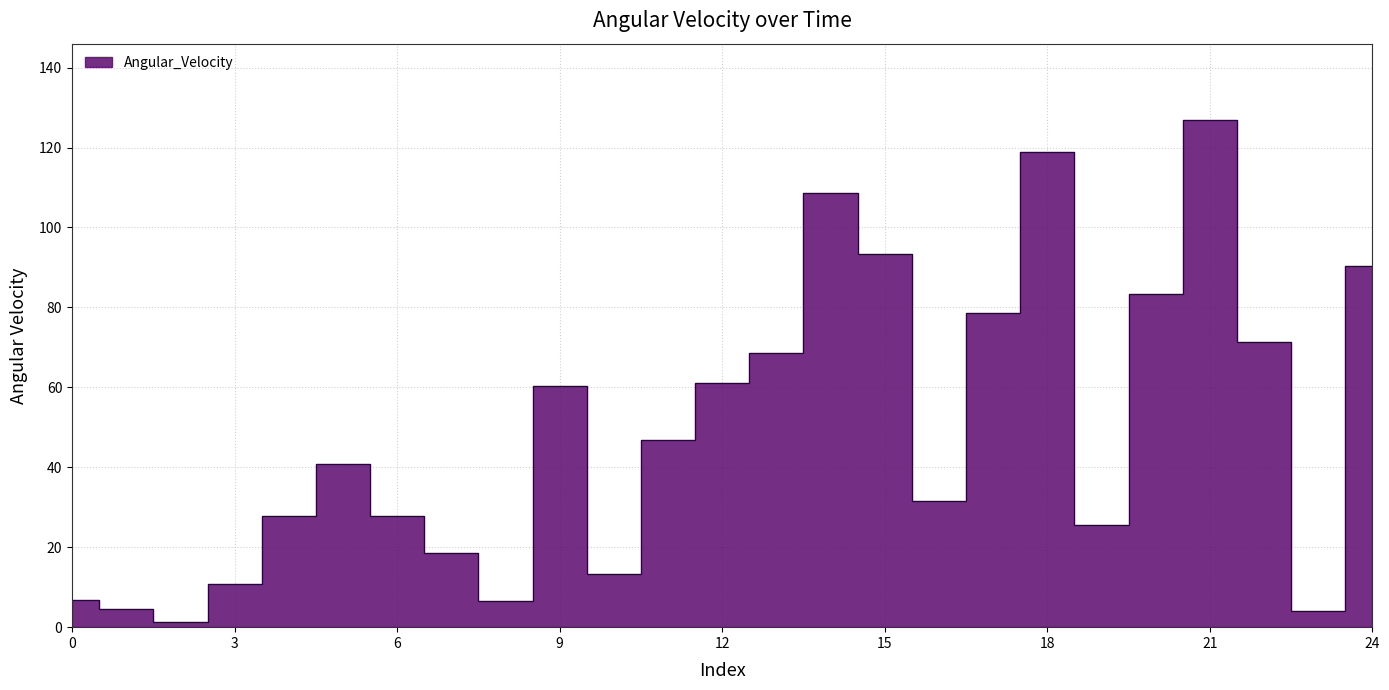

Does the chart display data point markers on the line(s)?

No